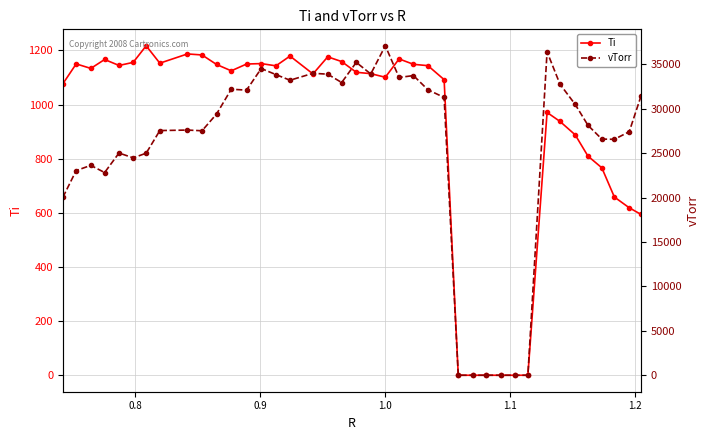

How many distinct data groups are displayed?

2